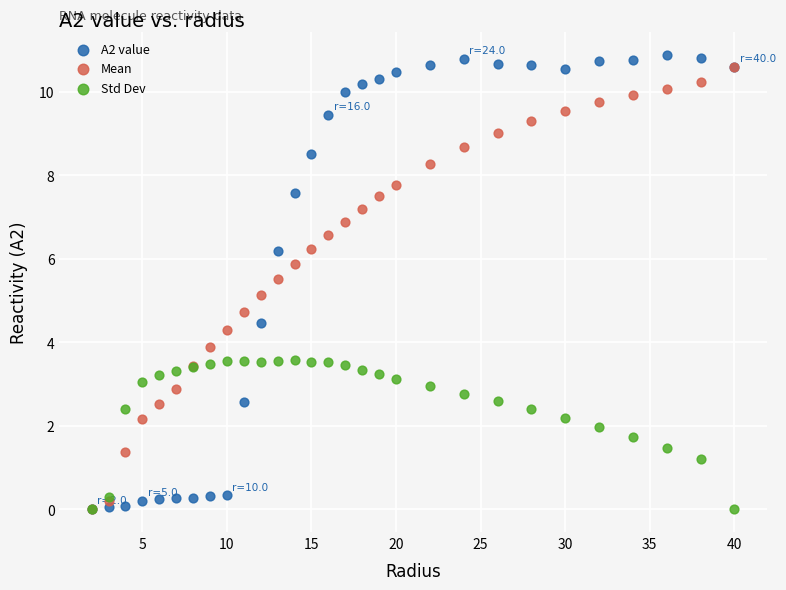

In the Std Dev series, what Y value is closest to 1?

1.2